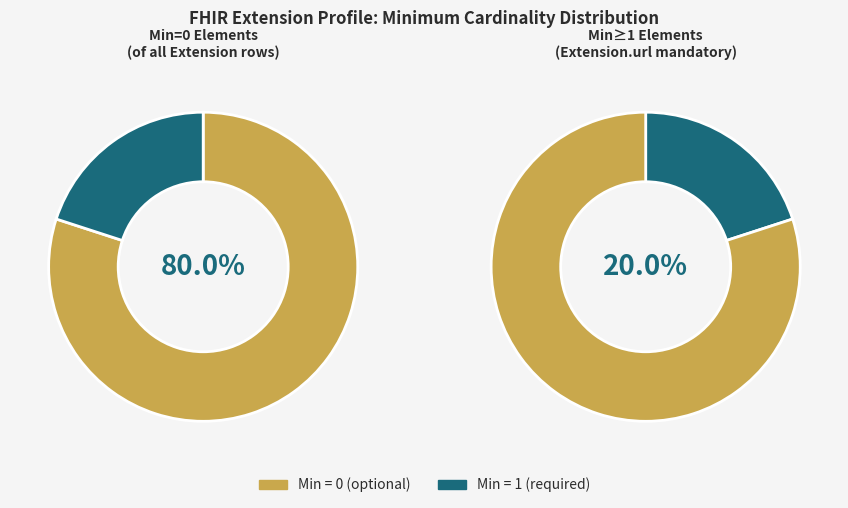

Is Extension.extension the majority of the pie?

No